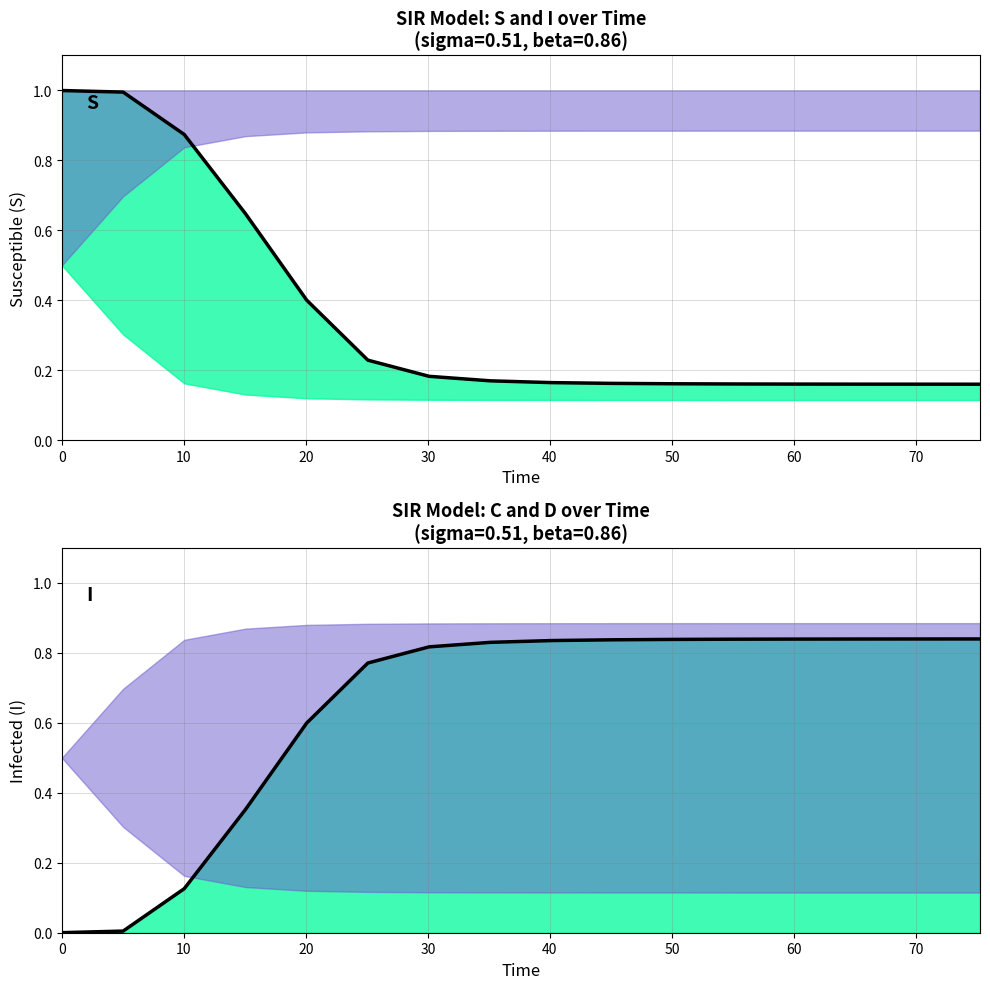

What is the sum of the I values at 30 and 11?

1.2